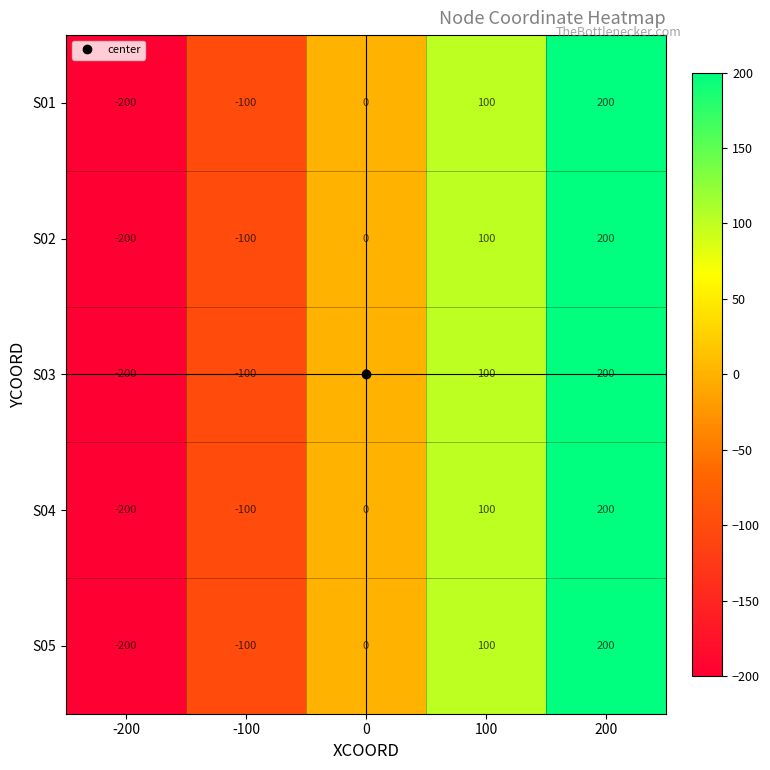

What is the difference between the second highest and second lowest values in the S02 series?

200